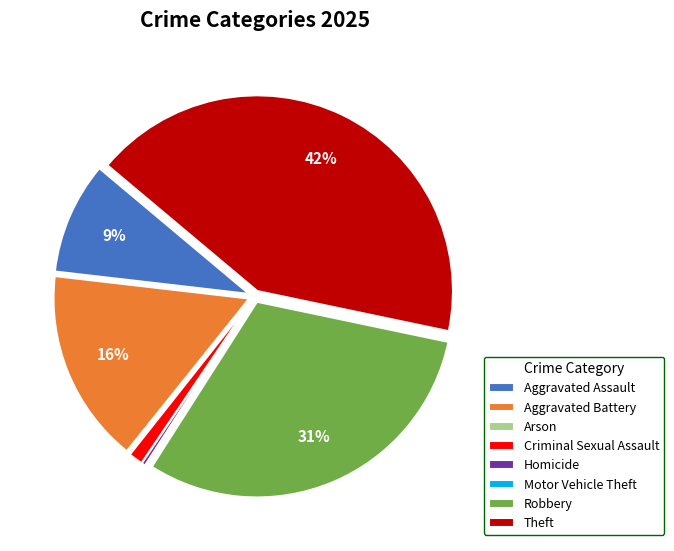

Between Homicide and Robbery, which is larger?

Robbery